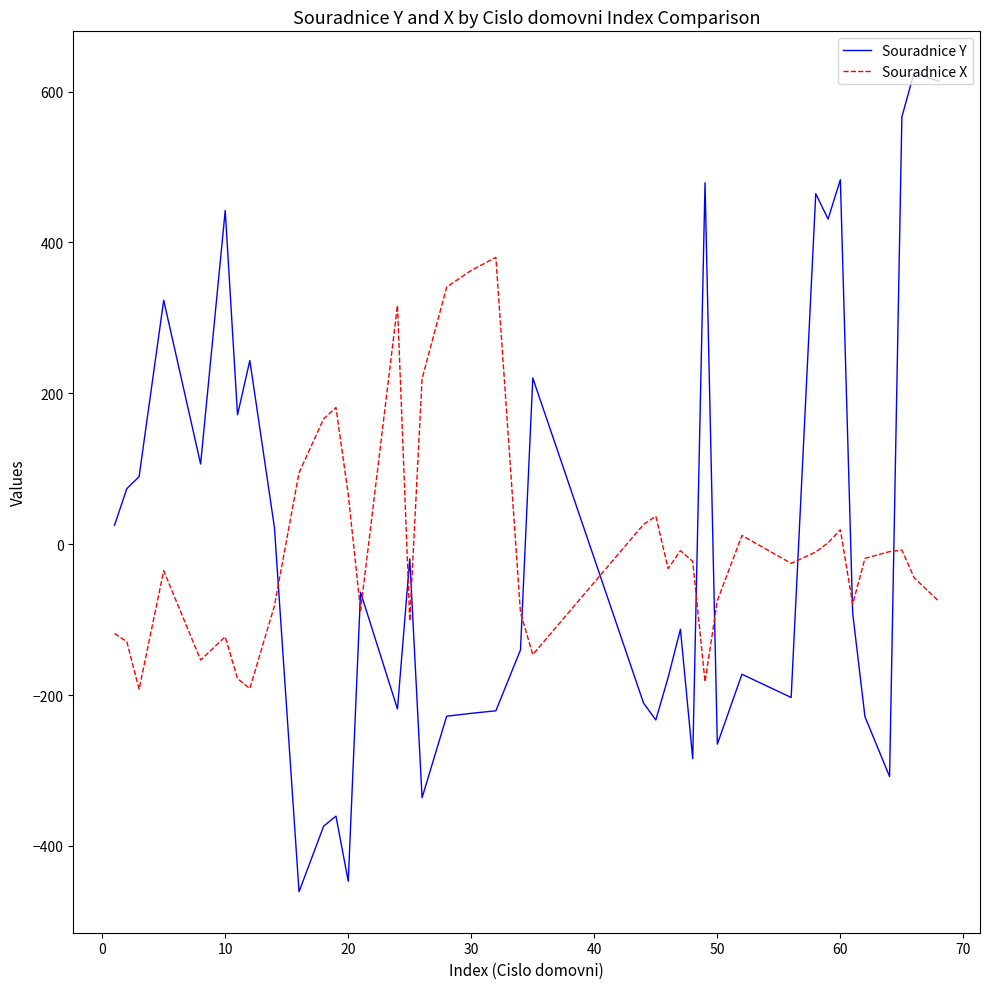

What is the lowest value of the Souradnice Y series?

-460.9